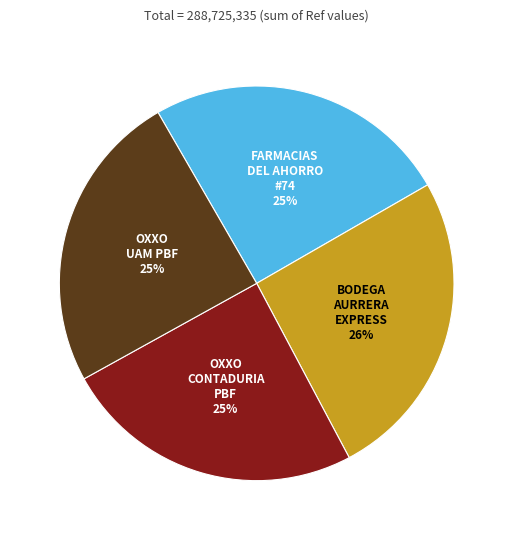

Does any single category account for the majority?

No